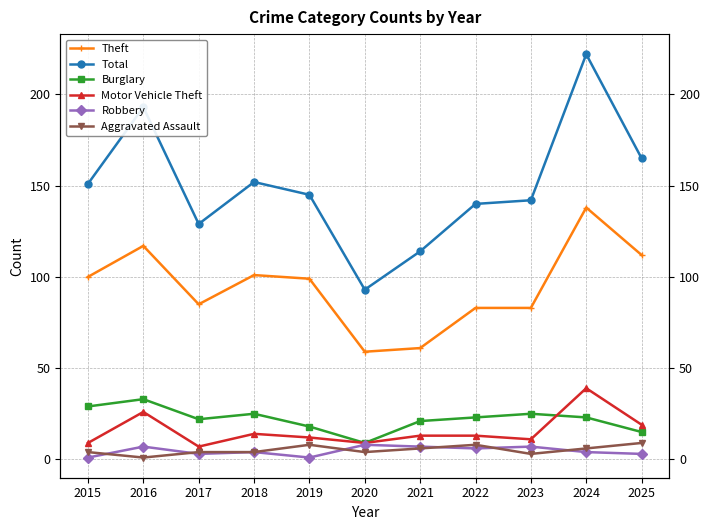

Which label corresponds to the largest value in the chart?

2024